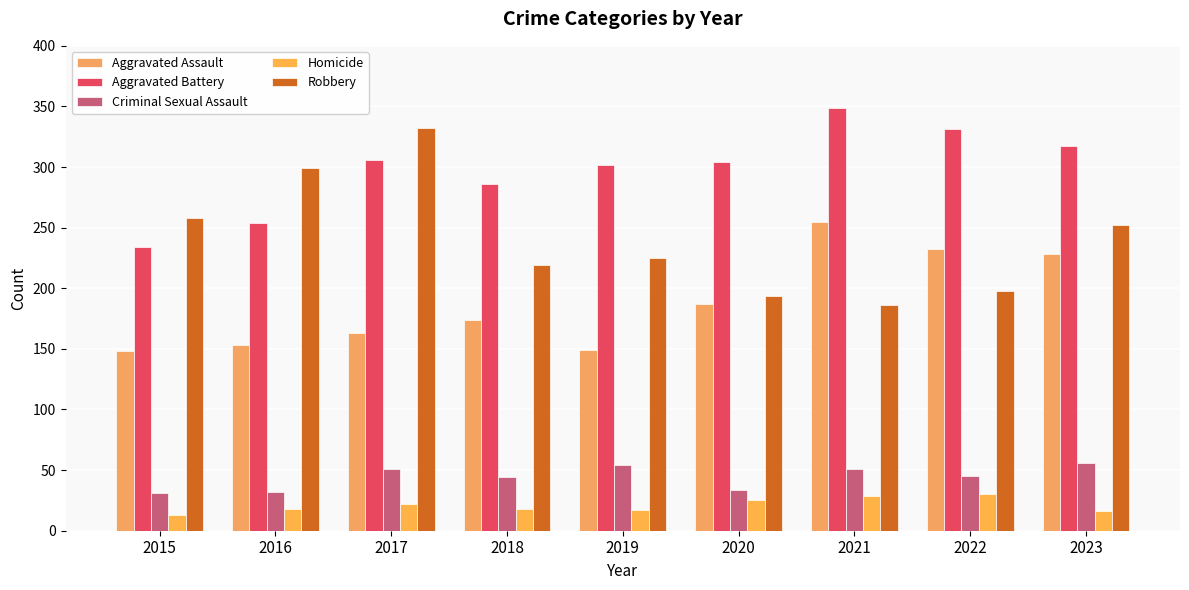

Which category has the highest value in the Robbery series?

2017